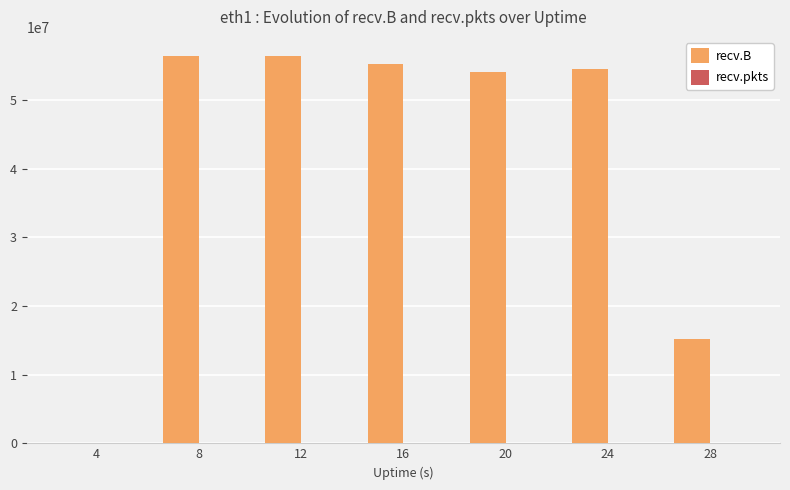

What is the maximum value shown in the chart?

56368902